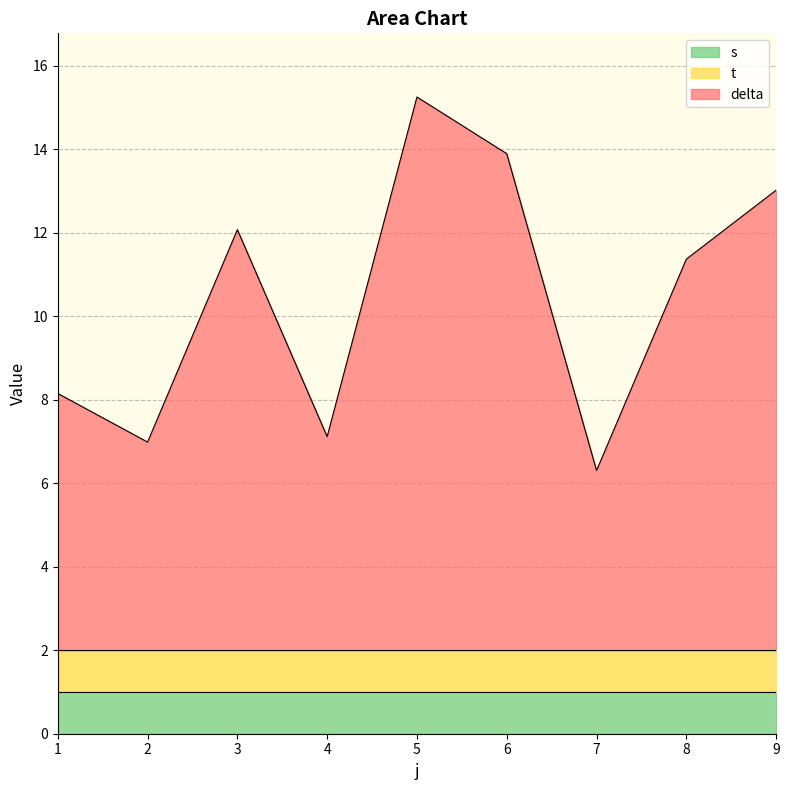

What is the spread (max minus min) of values at 7?

3.3